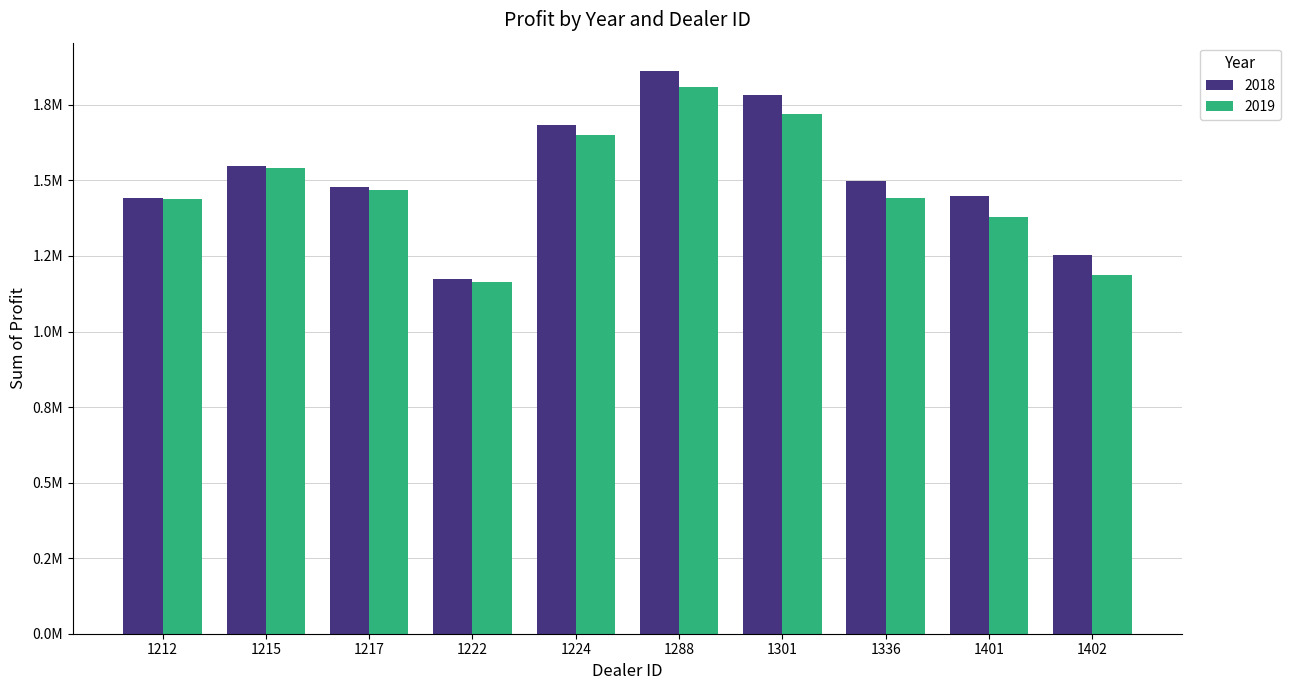

Does the chart contain any negative values?

No